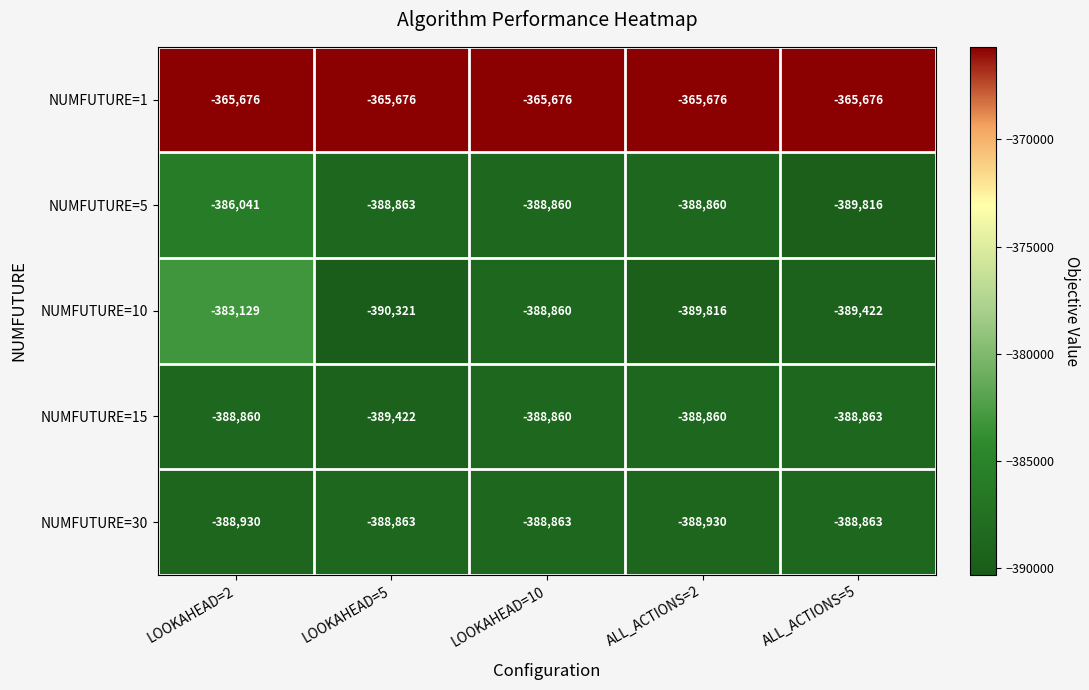

How many categories are shown in the chart?

5